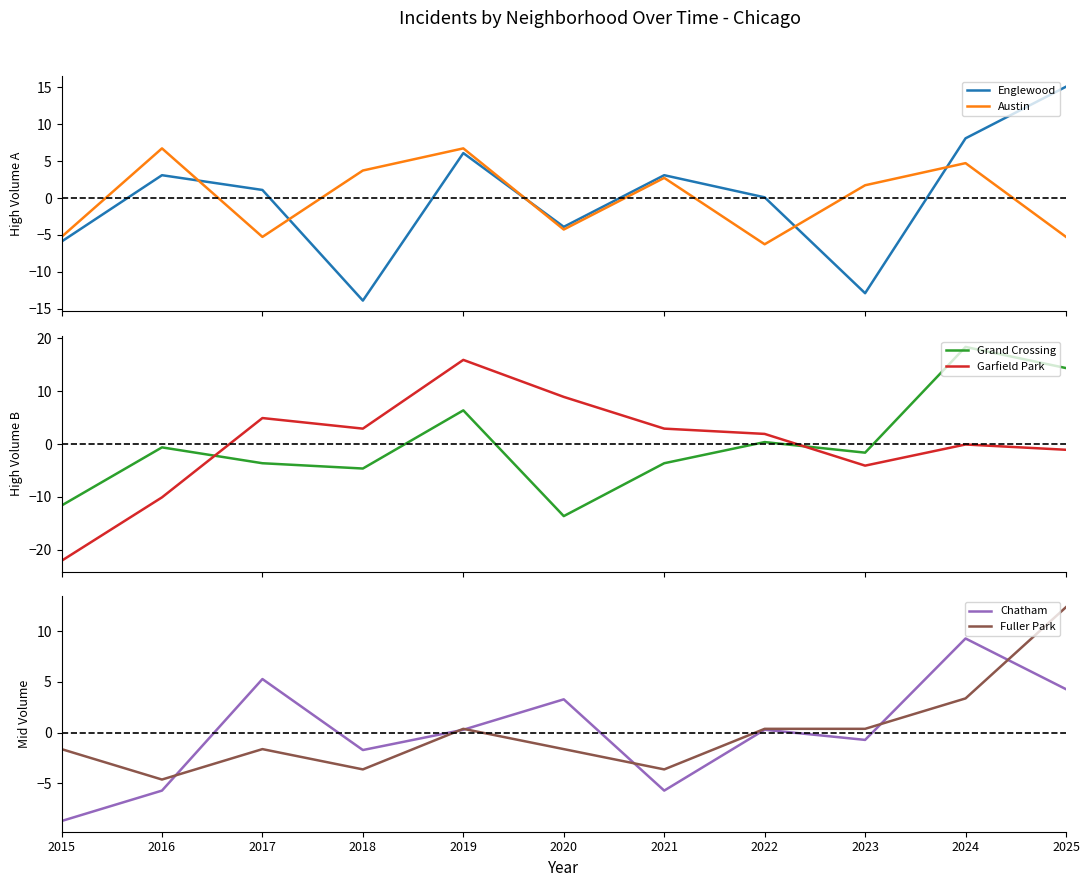

True or false: Chatham and Fuller Park cross at least once.

True